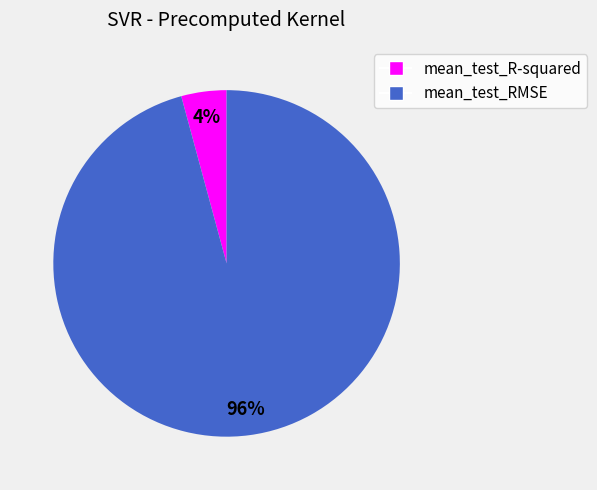

What is the smallest slice in the pie chart?

mean_test_R-squared